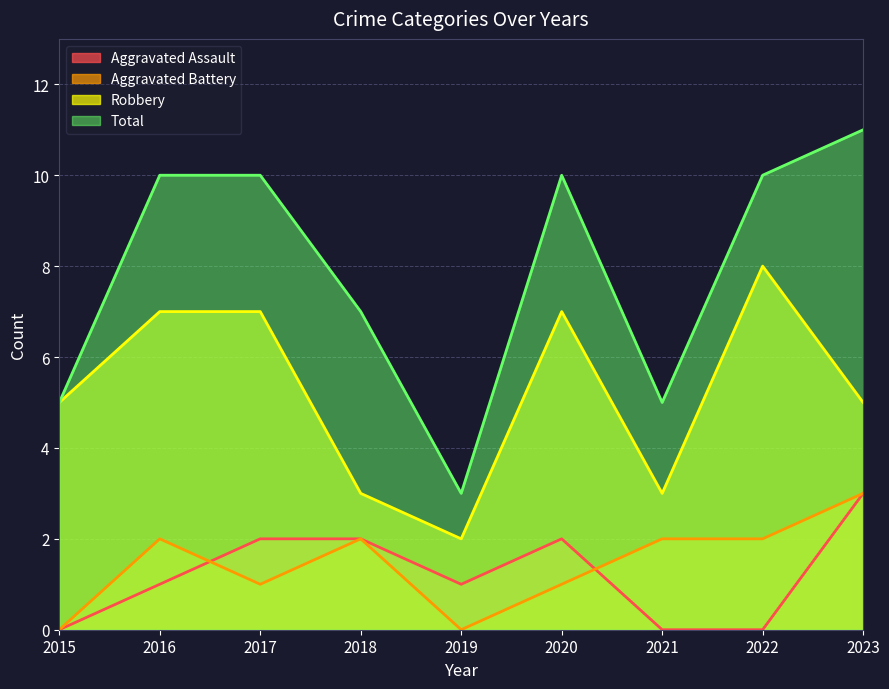

True or false: Aggravated Assault has a value of 1 at 2019.

True